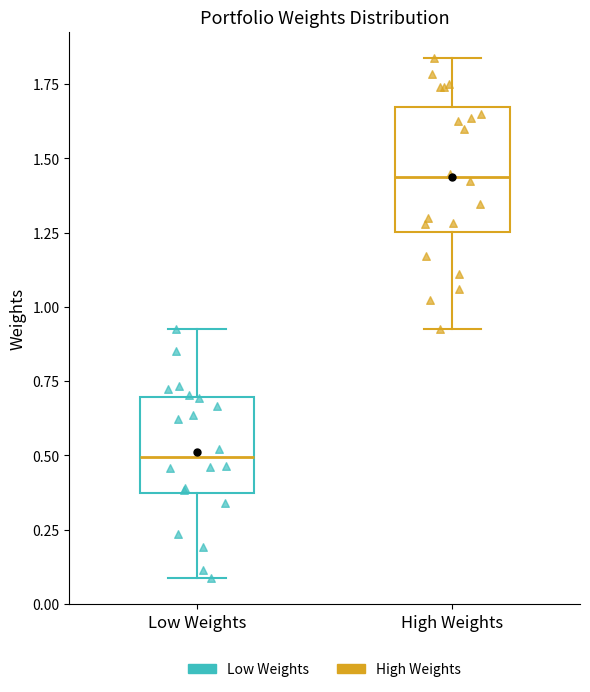

Reading left to right, transcribe this box plot: for each box, give where its median line is, the range the box spans, and where its two whiskers end, as read against the y-axis. The values are not printed on the chart, so give them approximately, as read against the axis.

Low Weights: median 0.50, box 0.35 to 0.70, whiskers 0.10 to 0.95
High Weights: median 1.45, box 1.25 to 1.65, whiskers 0.95 to 1.85